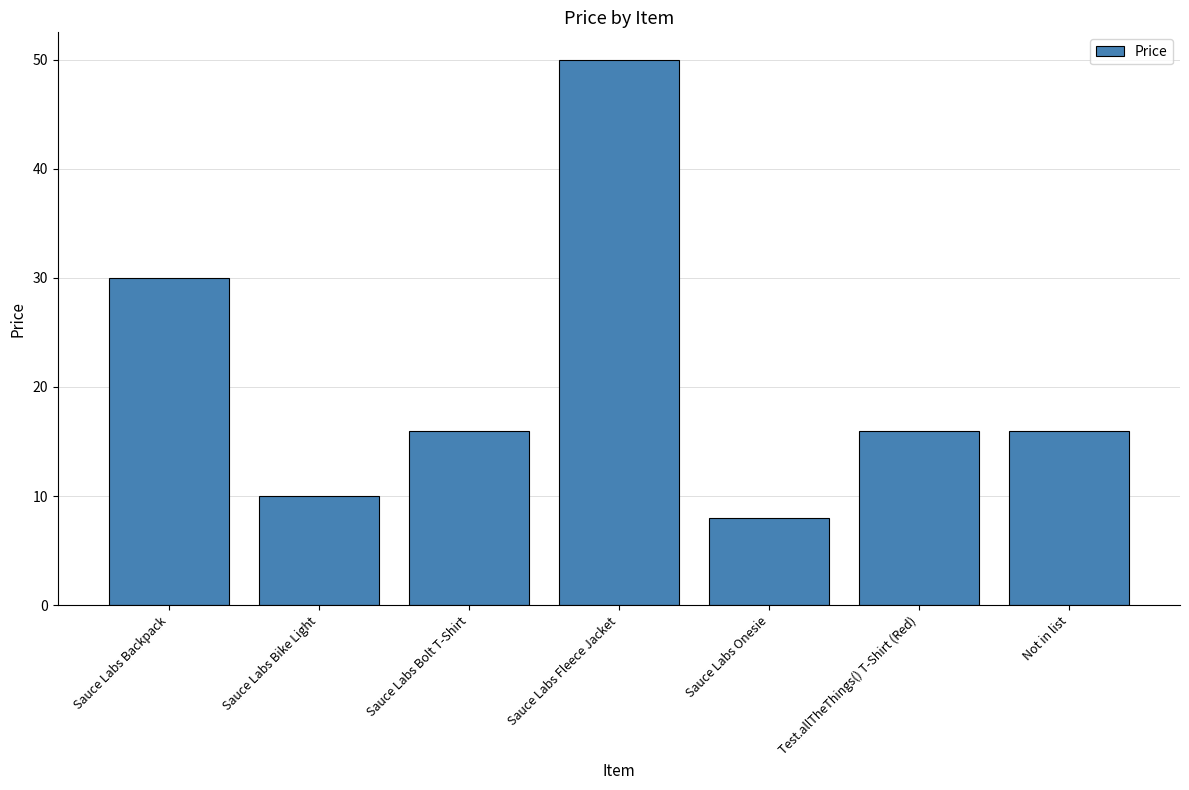

What is the difference between the maximum and second lowest values?

40.0